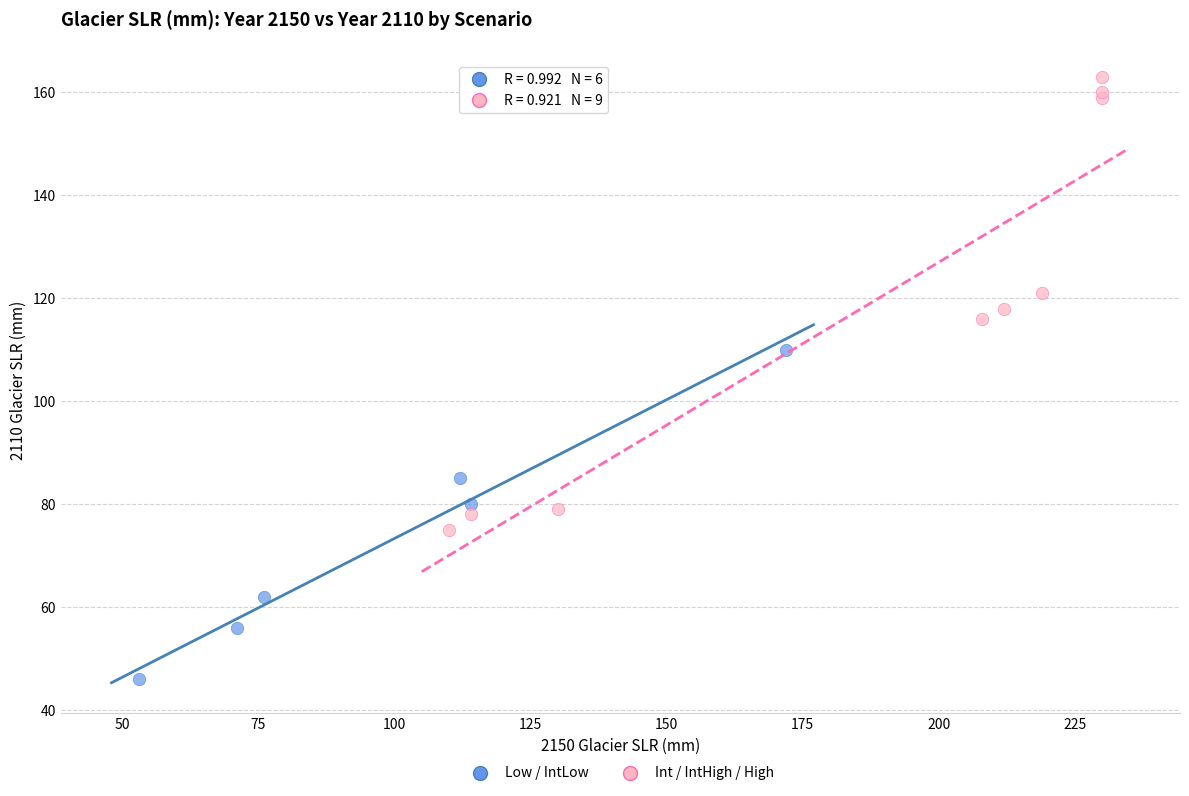

What are all the series names shown in the legend?

Low / IntLow, Int / IntHigh / High